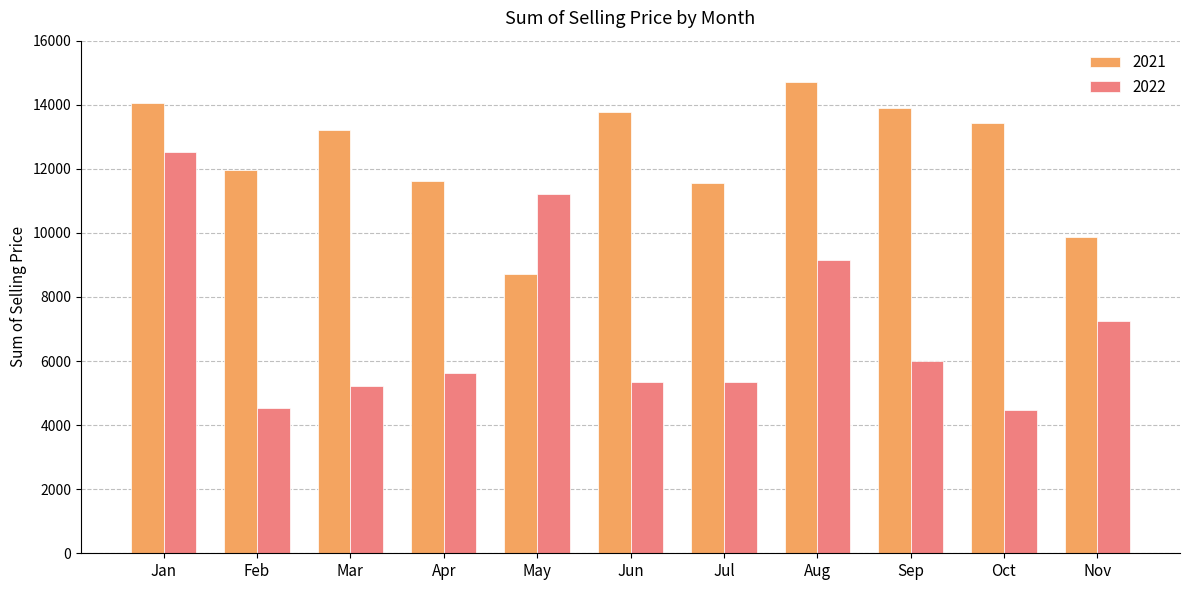

How many data points does each series have?

11